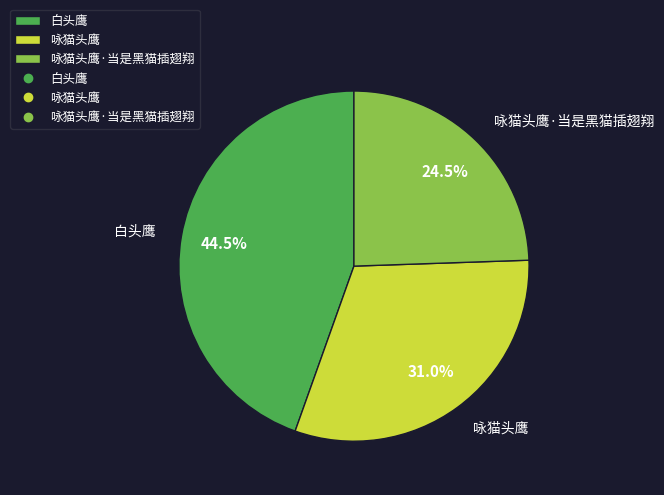

Between 白头鹰 and 咏猫头鹰·当是黑猫插翅翔, which is larger?

白头鹰